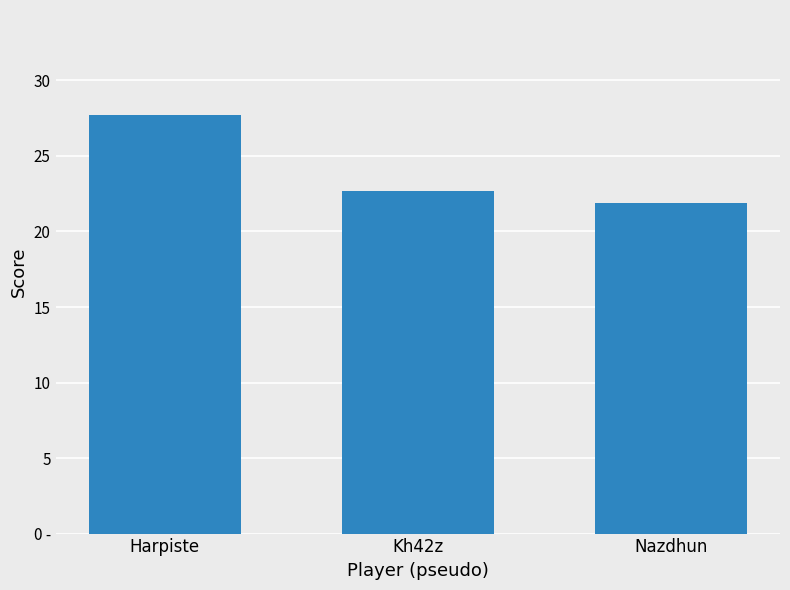

What is the difference between the values at Nazdhun and Harpiste?

5.9